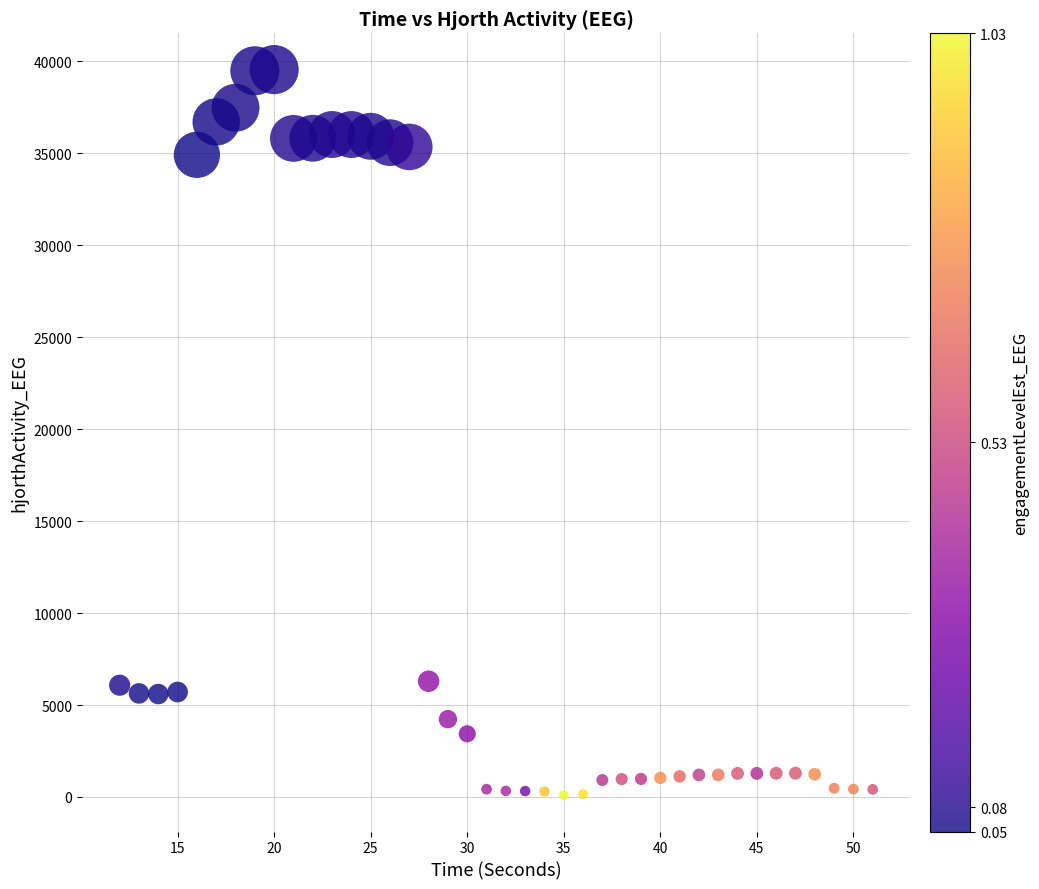

What is the range of X values (max minus min)?

39.0